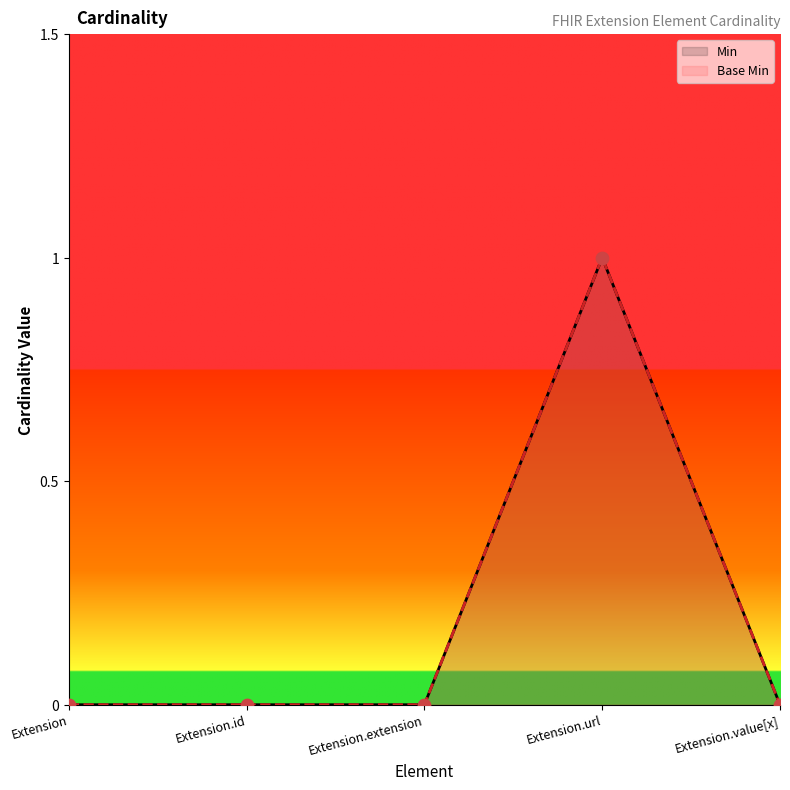

Which series has the largest total across all categories?

Min